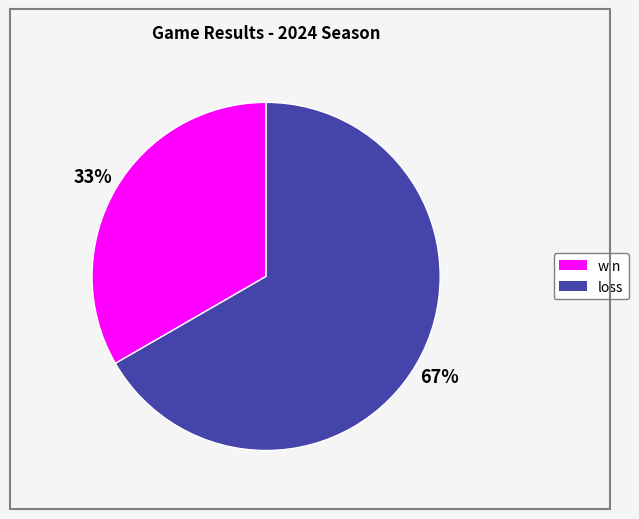

Which slice represents more than half of the pie?

loss